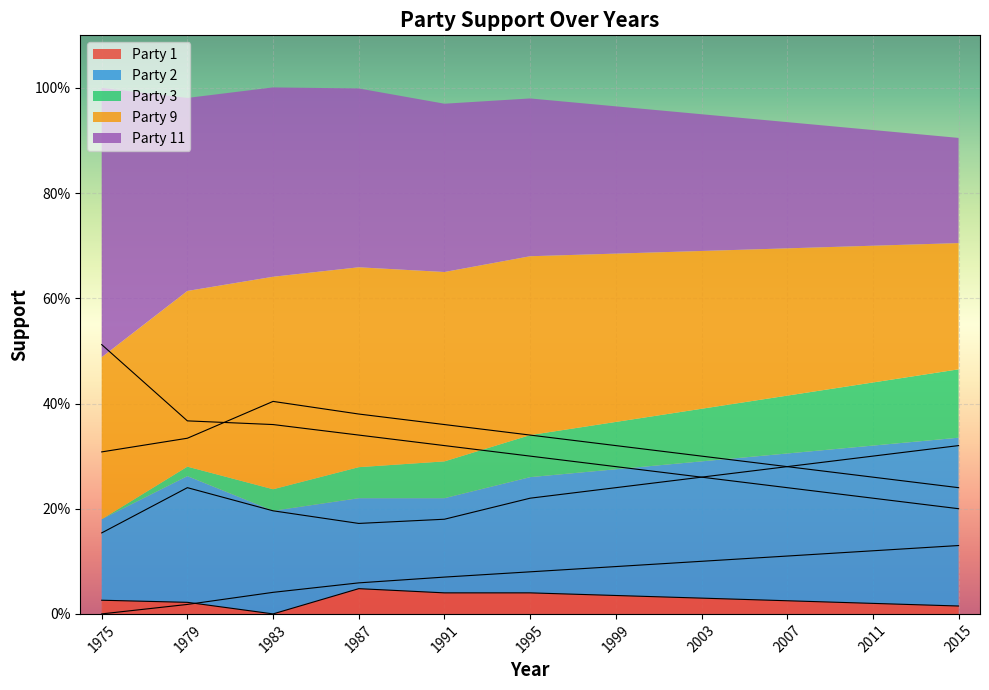

Which series has the largest range (max minus min)?

Party 11